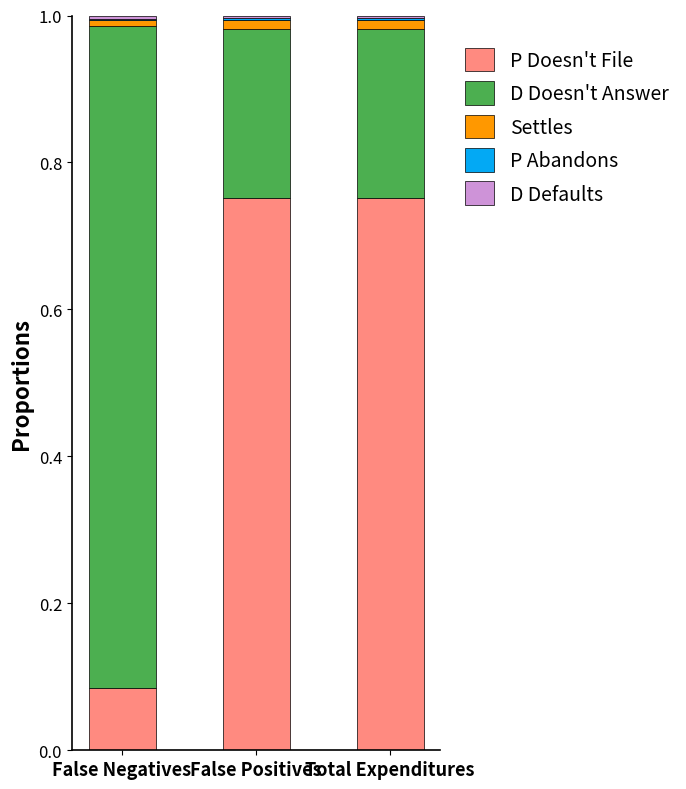

Is it true that P Doesn't File equals 0.3 at False Positives?

False